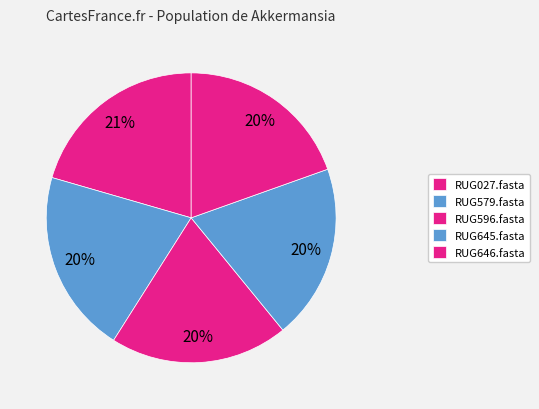

Between RUG027.fasta and RUG646.fasta, which is larger?

RUG027.fasta